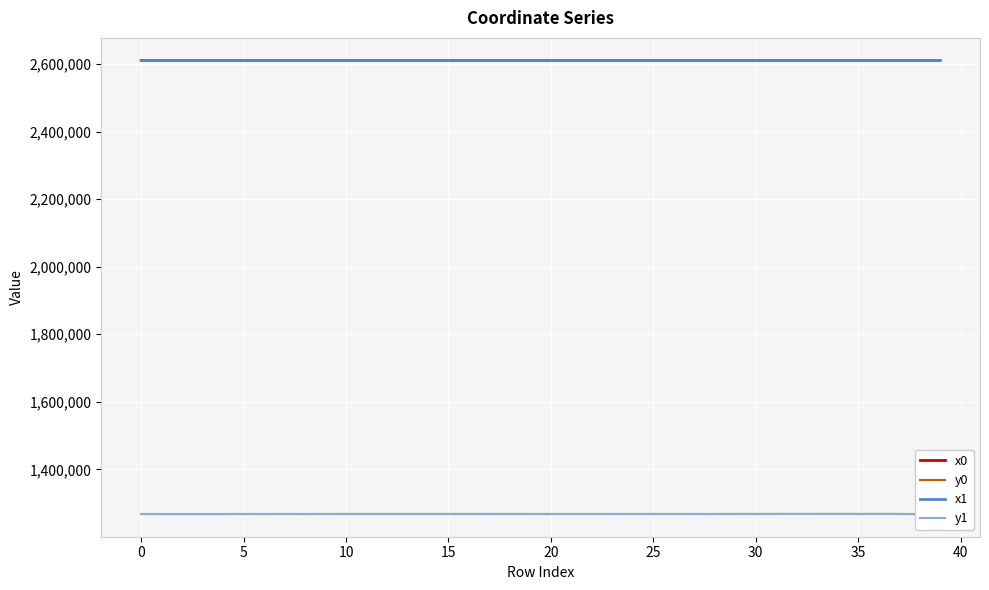

What is the maximum value for y1?

1267799.6